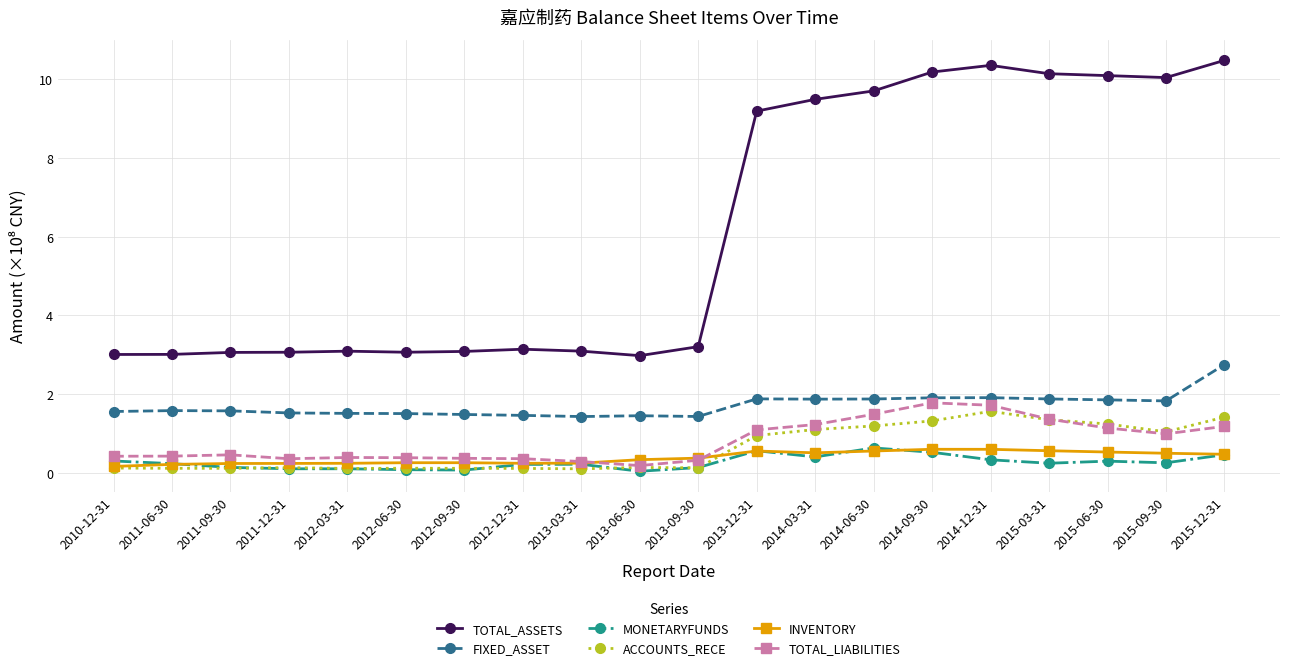

True or false: FIXED_ASSET has more than 2 interior local peaks.

True